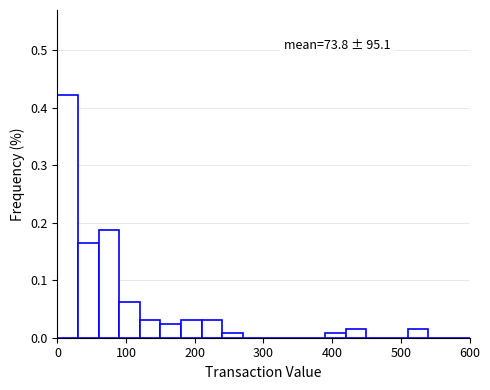

Around what value on the x-axis is the tallest bar? Give the approximate position of its centre, as read against the axis.

20